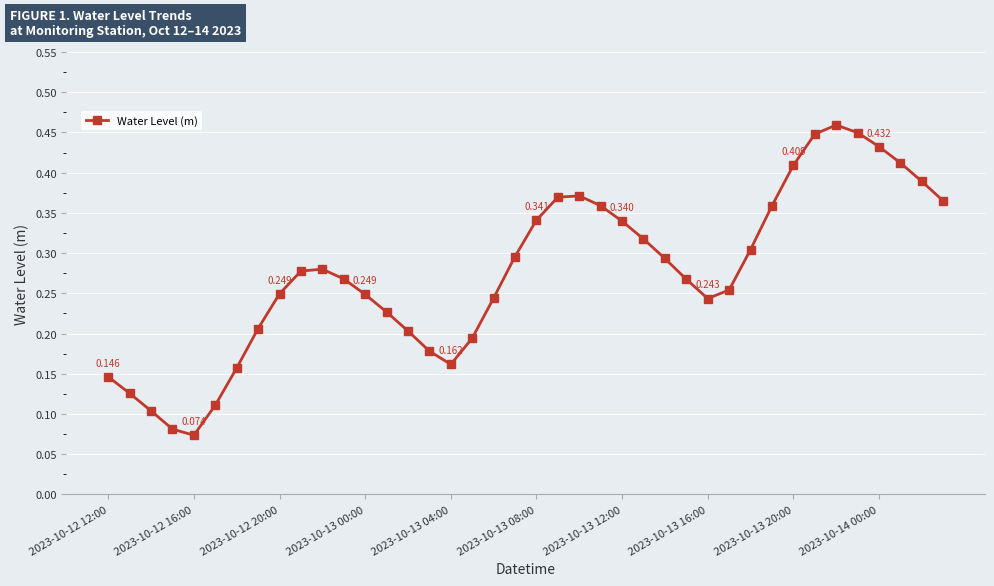

True or false: there are more than 1 points higher than both neighbors.

True